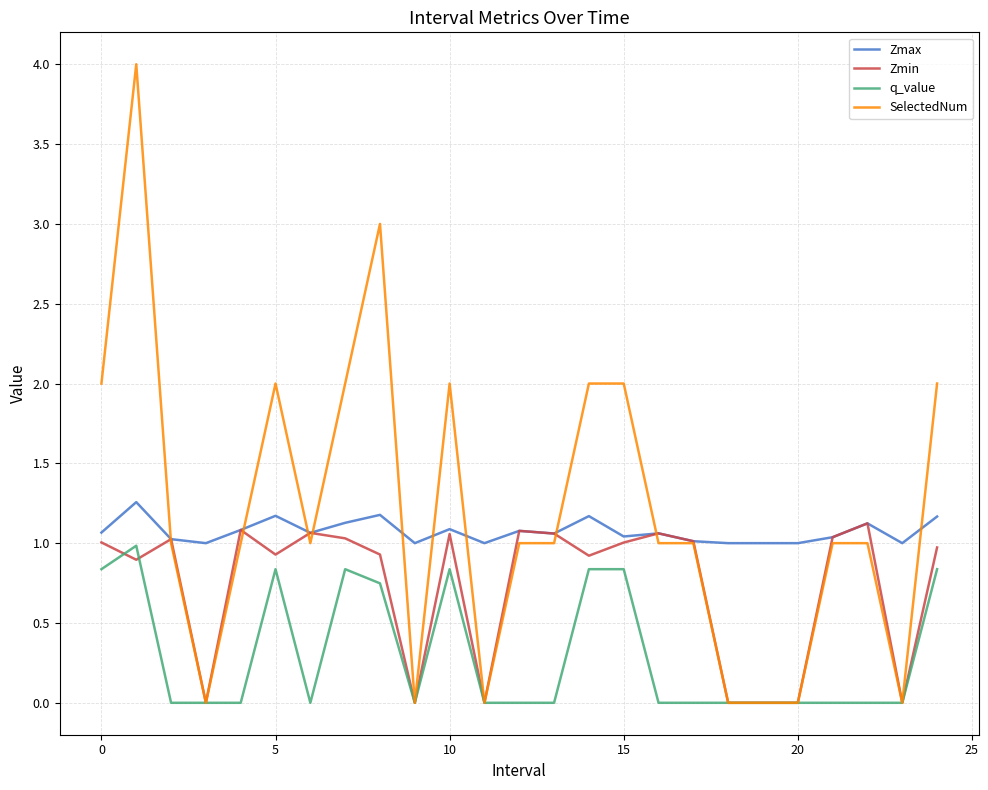

List the series in order of their peak value, highest first.

SelectedNum, Zmax, Zmin, q_value